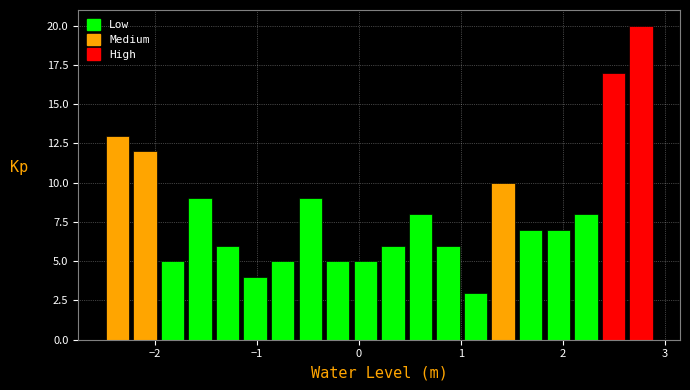

Around what value on the x-axis is the tallest bar? Give the approximate position of its centre, as read against the axis.

2.8